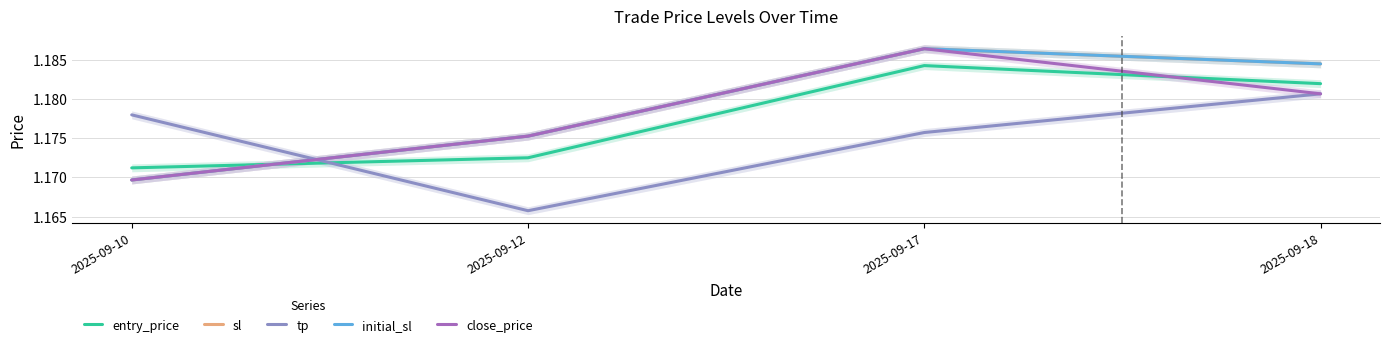

What is the value of the sl point at the 1st from the left?

1.2